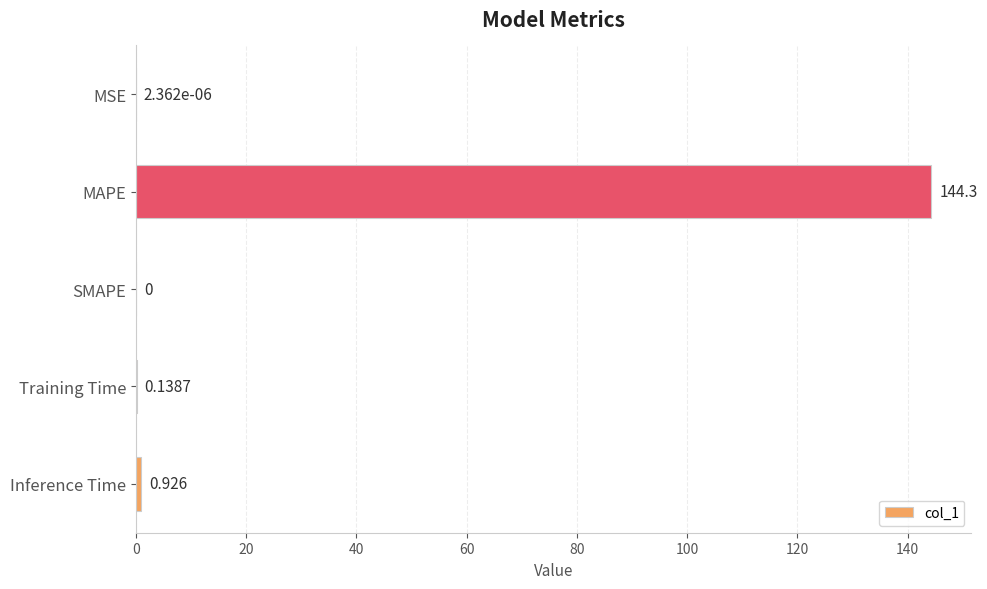

Which has a higher value, MSE or Training Time?

Training Time